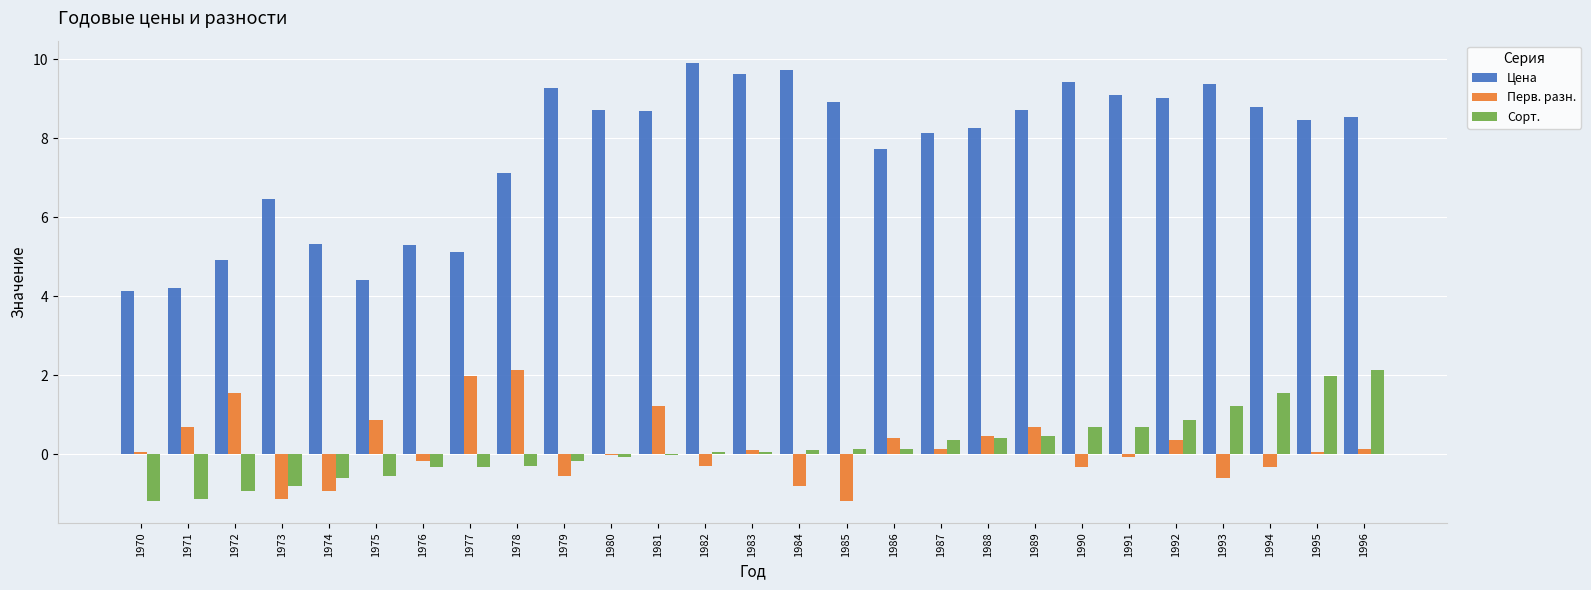

True or false: Сорт. has a value of -0.2 at 1973.

False